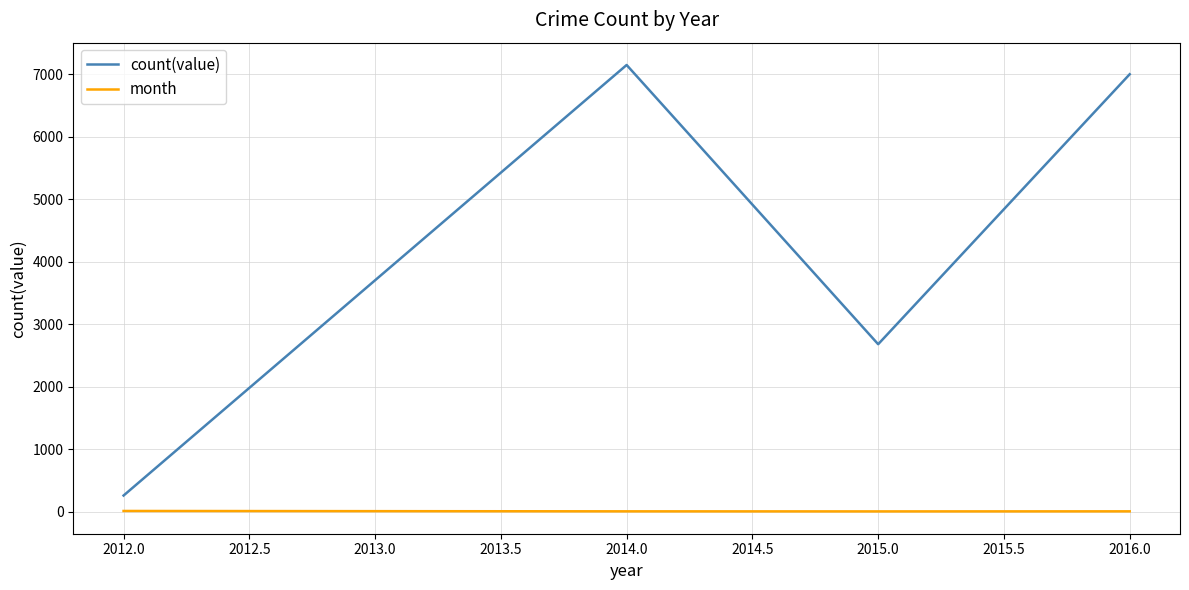

What is the sum of all count(value) values?

17080